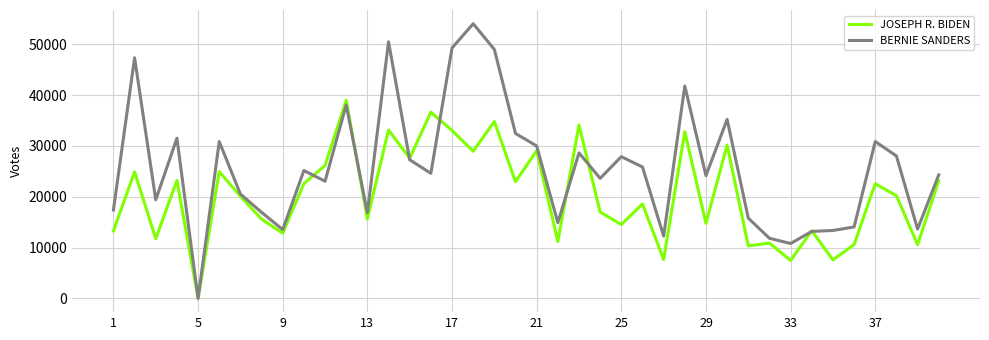

Which series has the largest total across all categories?

BERNIE SANDERS